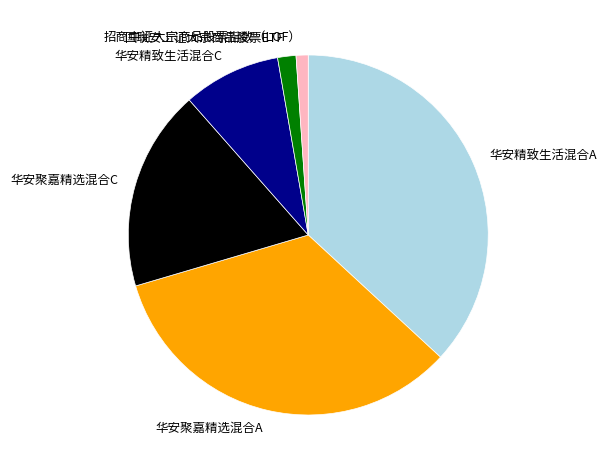

How many segments does this pie chart have?

6